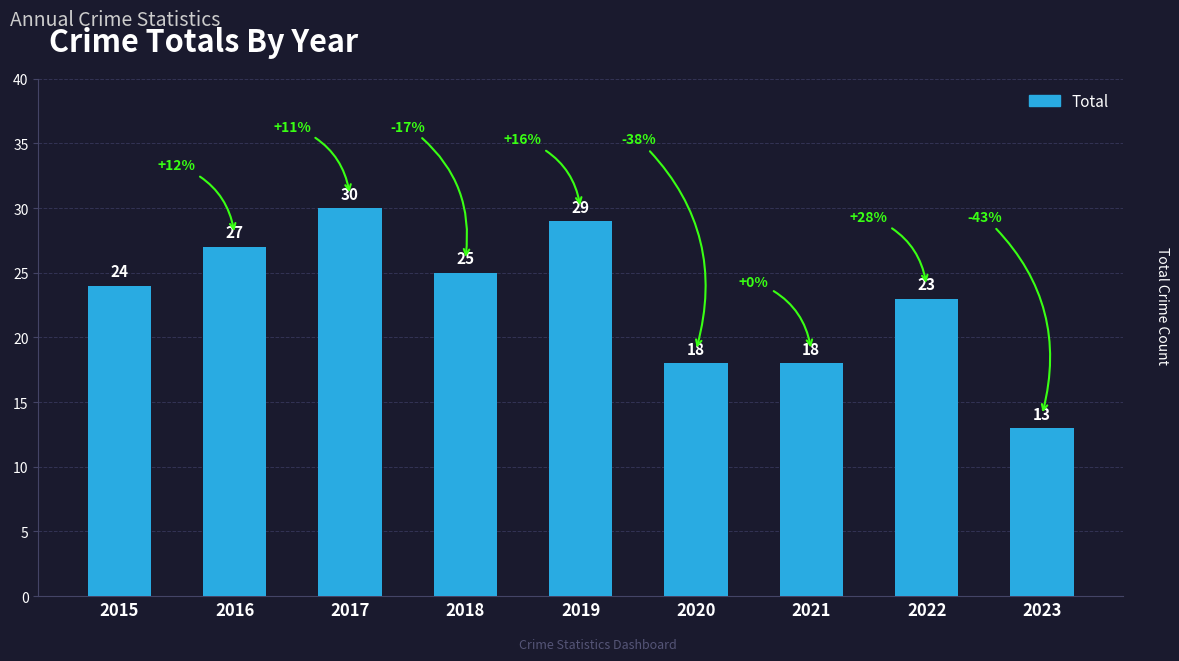

Reading left to right, what are all the values shown in this chart?

2015=24	2016=27	2017=30	2018=25	2019=29	2020=18	2021=18	2022=23	2023=13